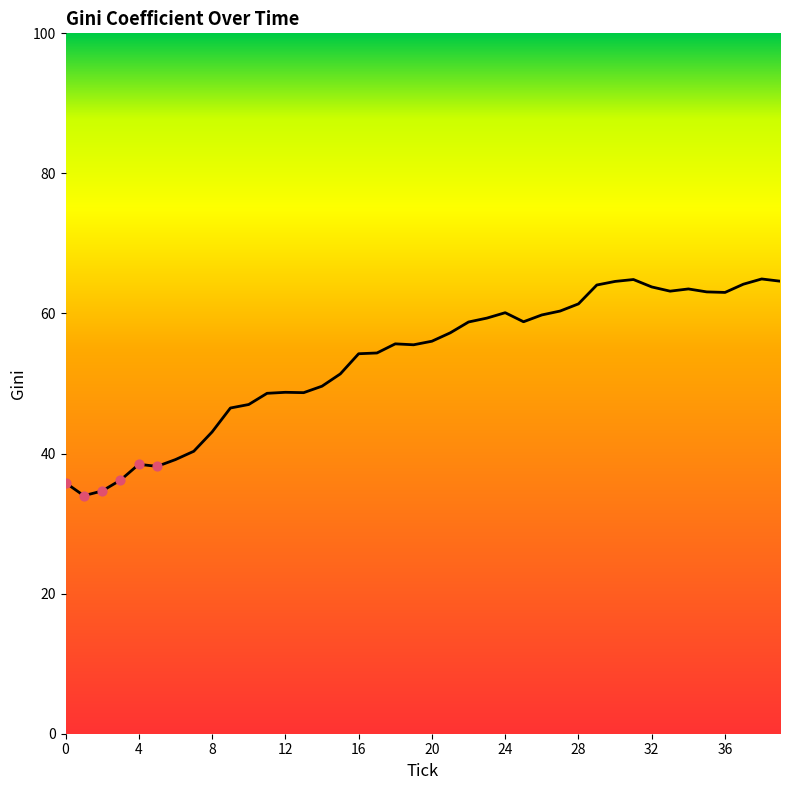

What is the minimum value shown in the chart?

34.0